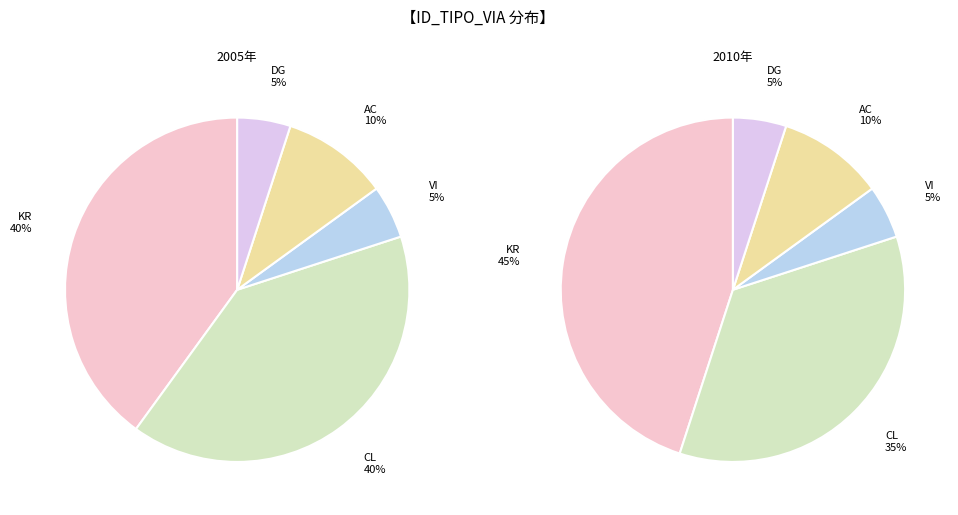

Count the number of slices in the pie.

5